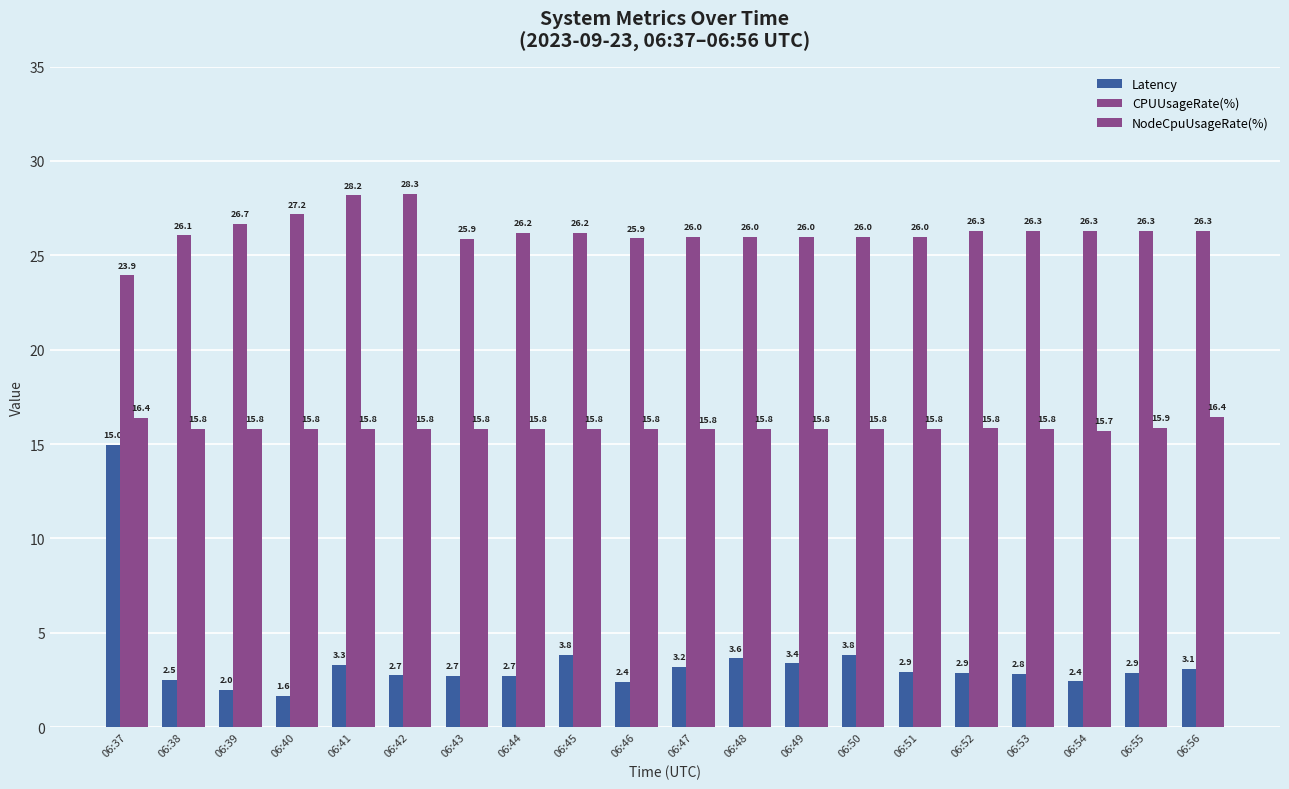

How many series are shown in this chart?

3